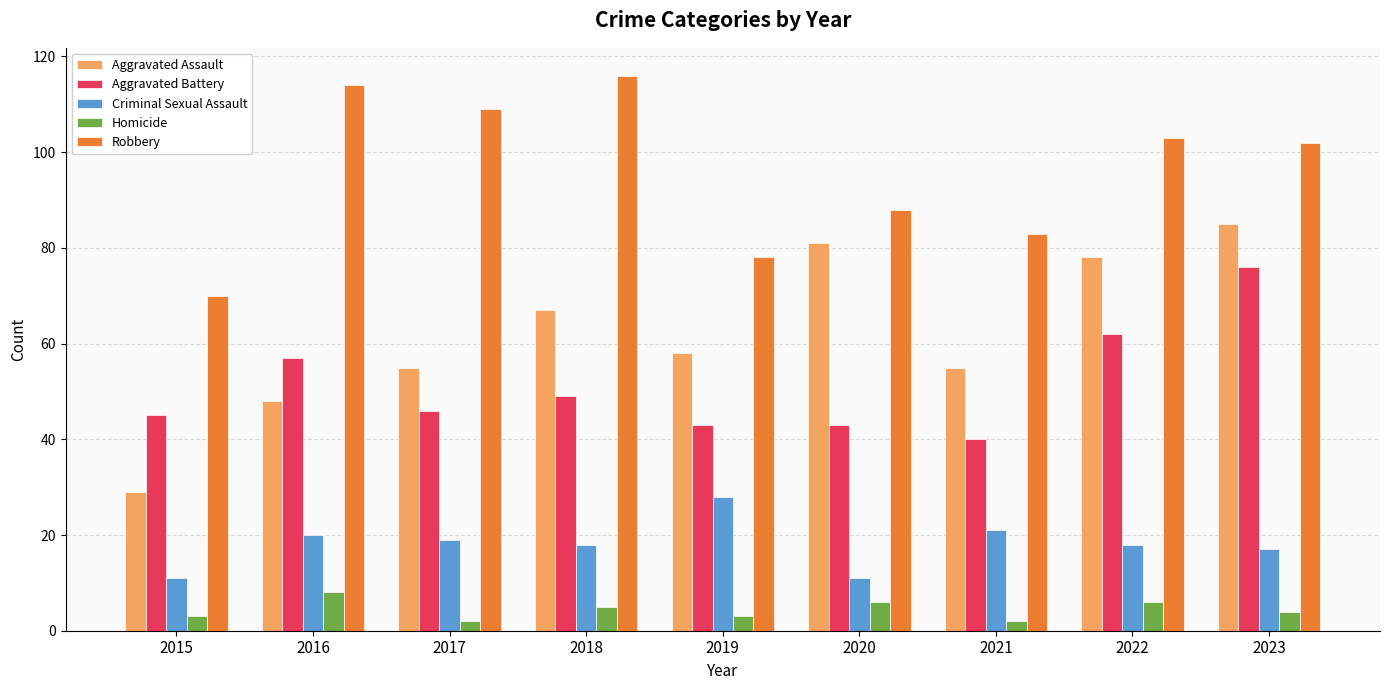

The Criminal Sexual Assault series shows 11 at 2020. True or false?

True